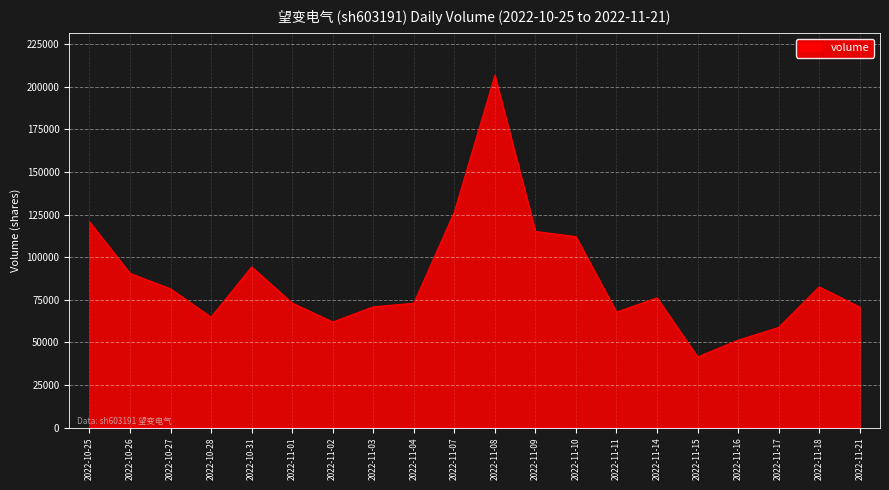

Between 2022-11-15 and 2022-11-21, which is larger?

2022-11-21